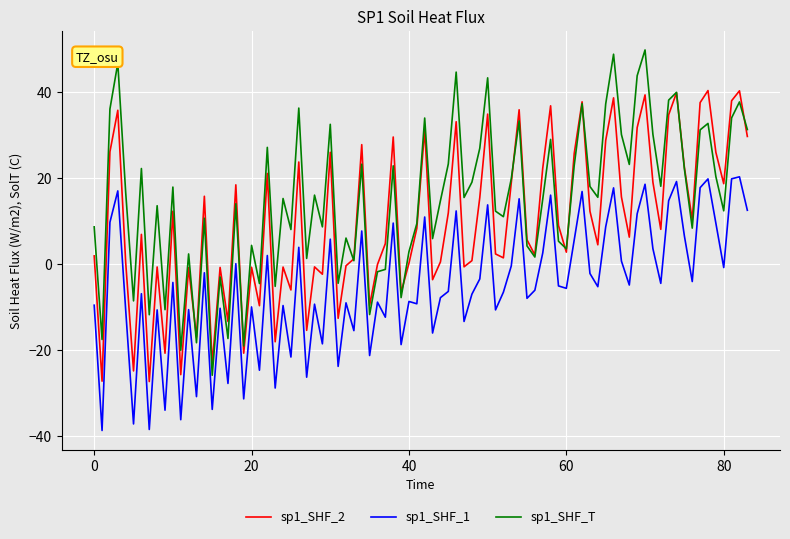

What is the maximum value for sp1_SHF_1?

20.3